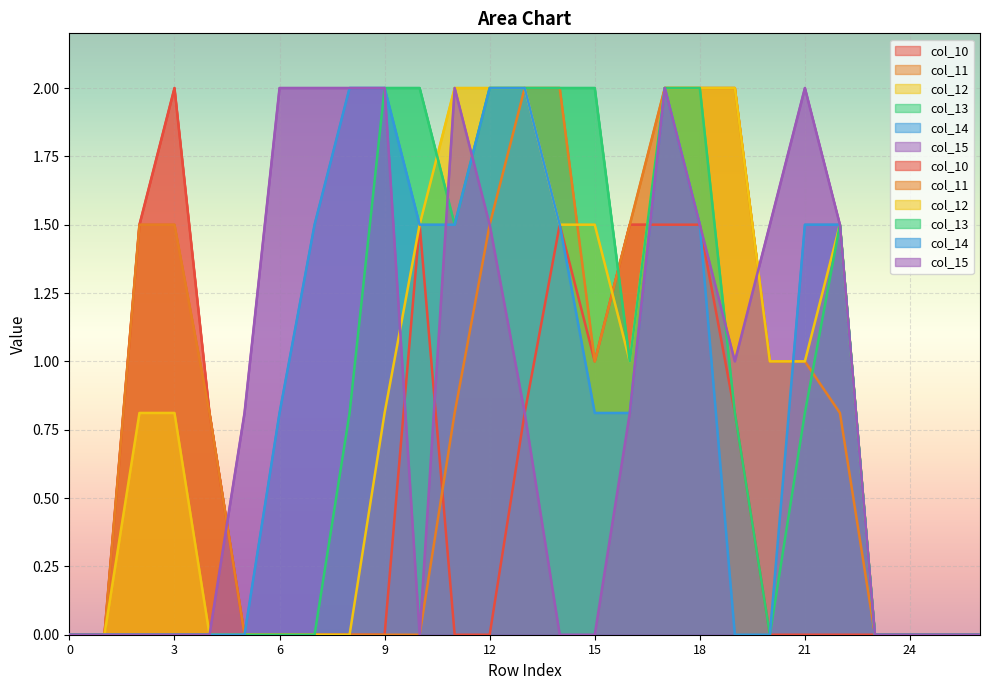

In col_13, how many points are lower than both neighbors (excluding endpoints)?

3